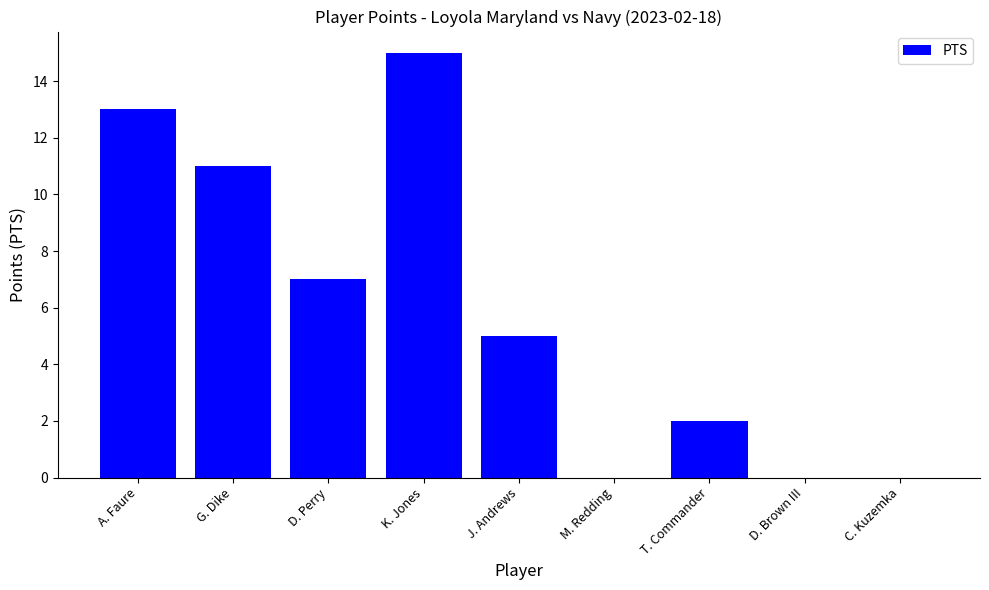

What is the change in value from K. Jones to C. Kuzemka?

-15